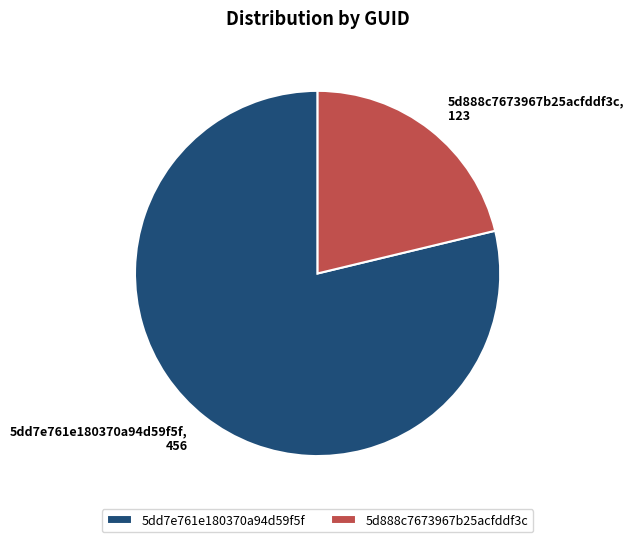

Which category accounts for the majority?

5dd7e761e180370a94d59f5f